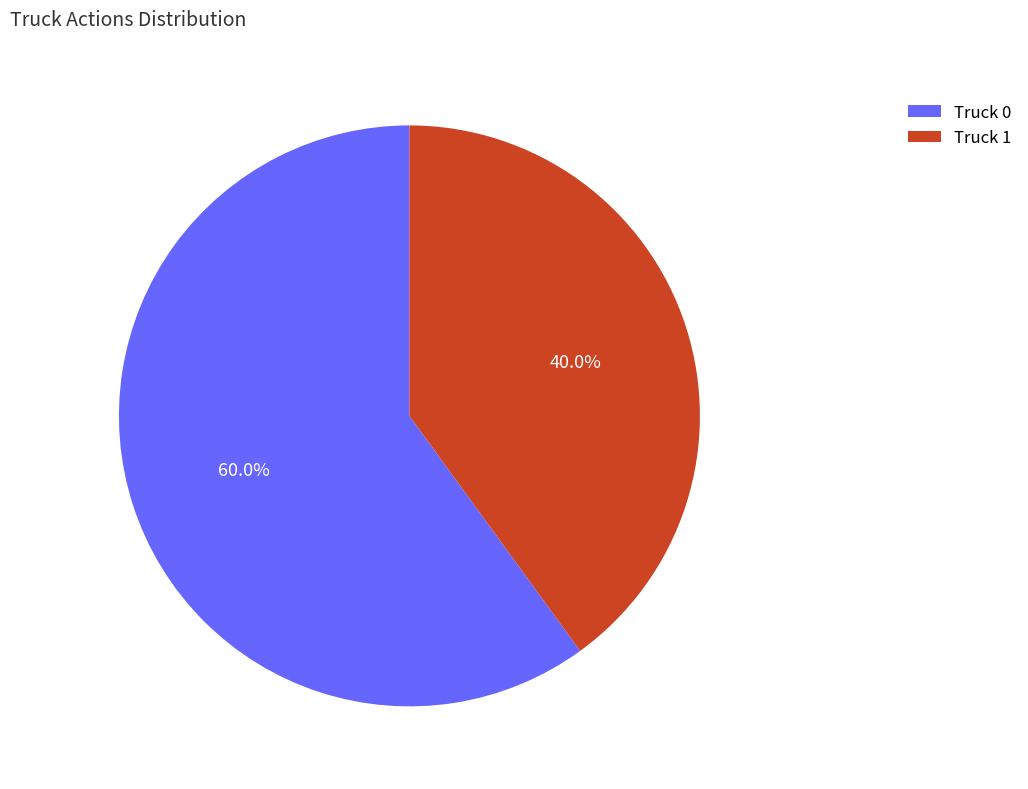

To the nearest percent, what percentage of the pie is Truck 0?

60%